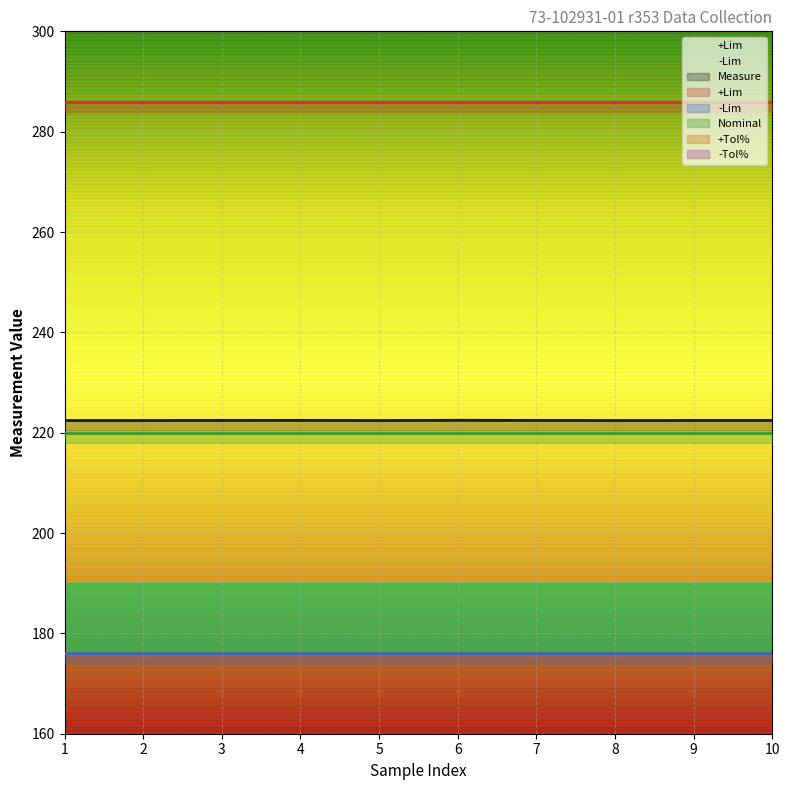

True or false: -Lim and +Lim intersect in this chart.

False